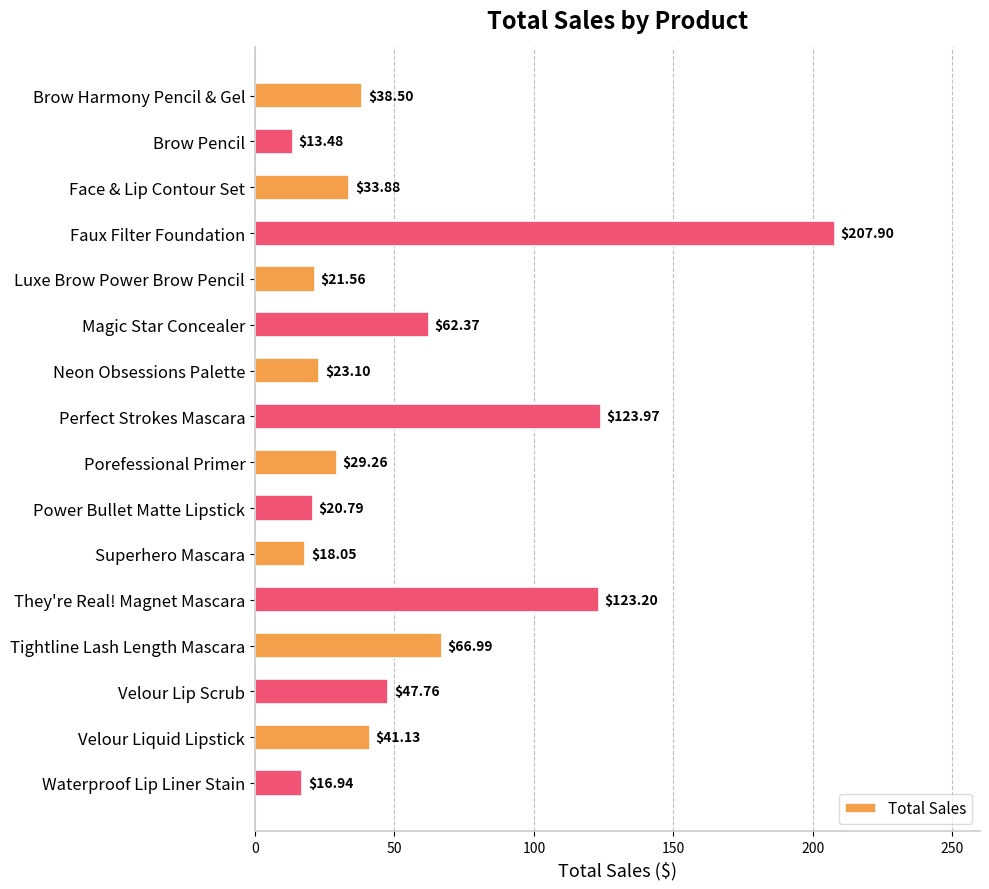

What is the label of the 9th bar from the top?

Porefessional Primer